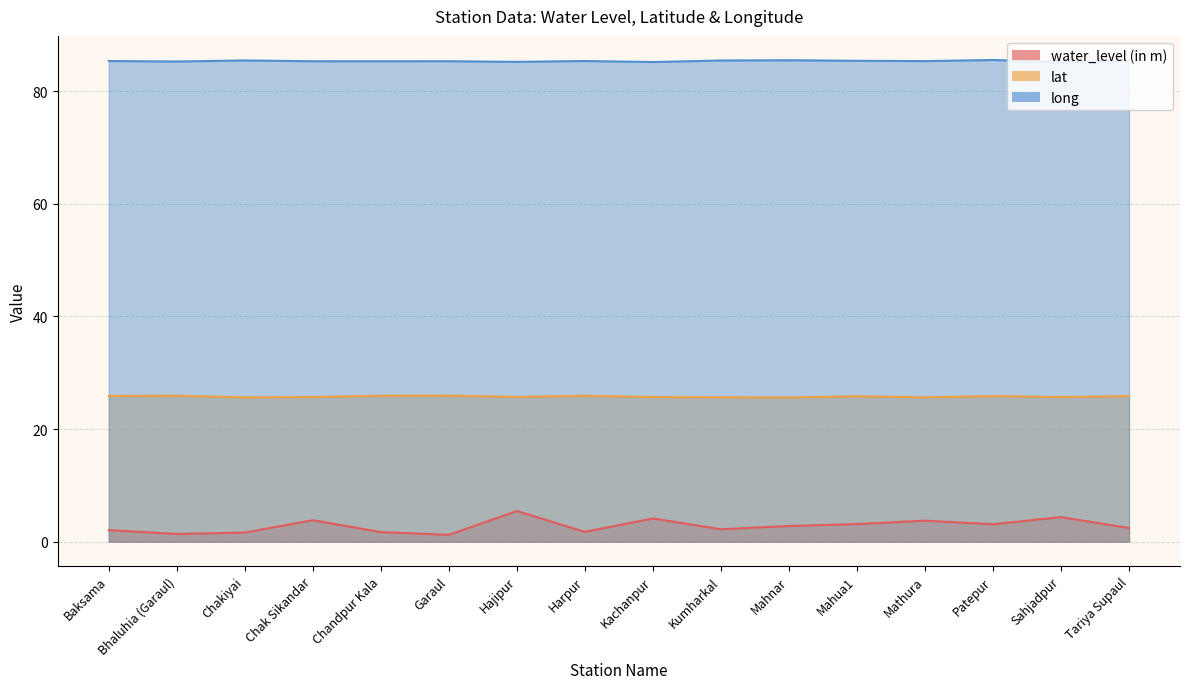

Count the number of categories in the chart.

16